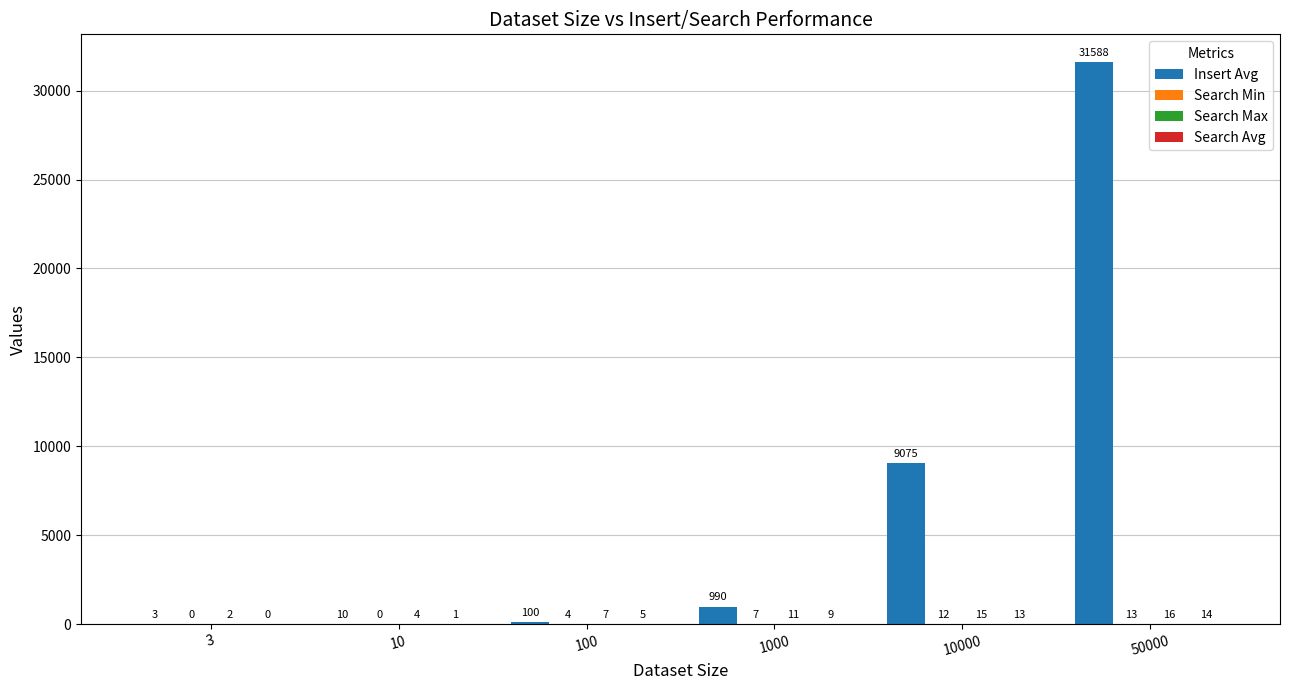

At which label is Insert Avg closest to 15795?

10000